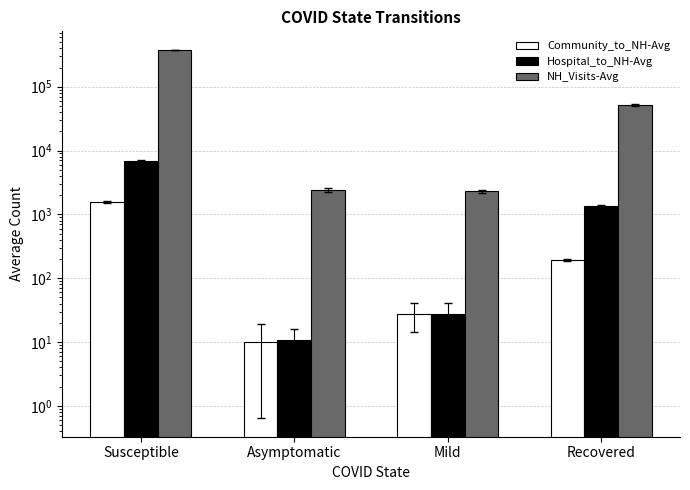

Reading left to right, what are all the values shown in this chart?

Community_to_NH-Avg: 1566.8	10.0	27.5	193.7
Hospital_to_NH-Avg: 6938.8	10.6	27.4	1355.1
NH_Visits-Avg: 376010.4	2445.0	2314.0	51190.5